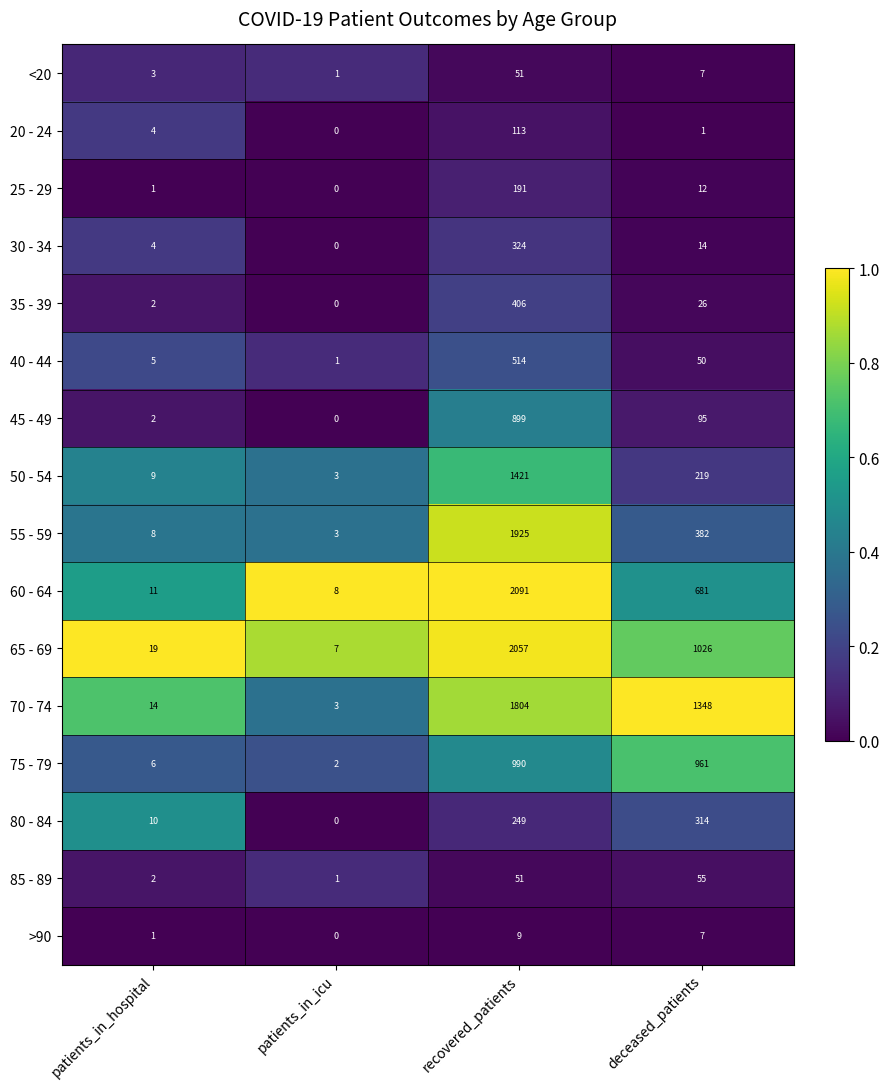

Which series has the largest total across all categories?

70 - 74